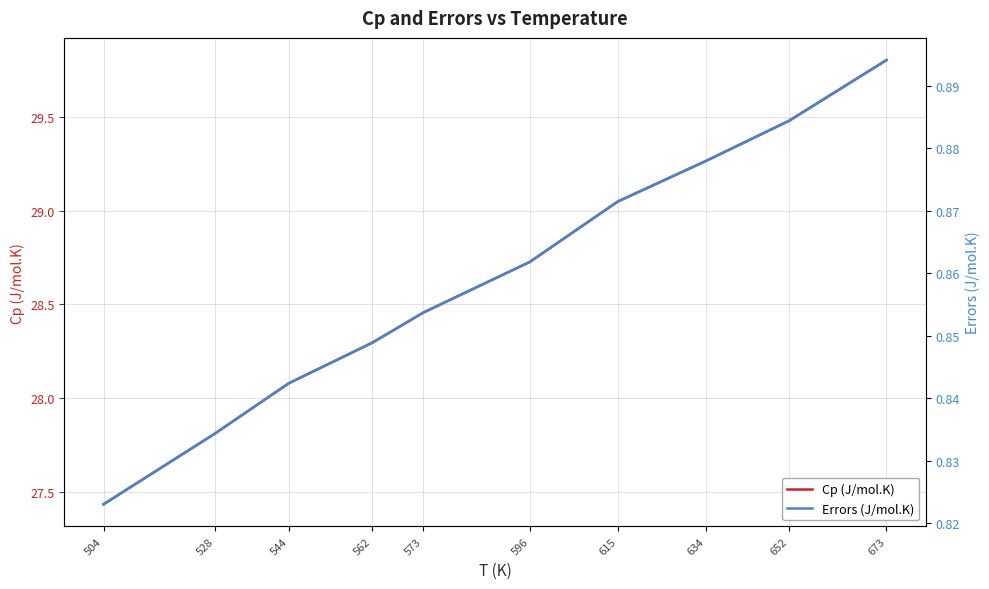

Does the chart have visible grid lines?

Yes